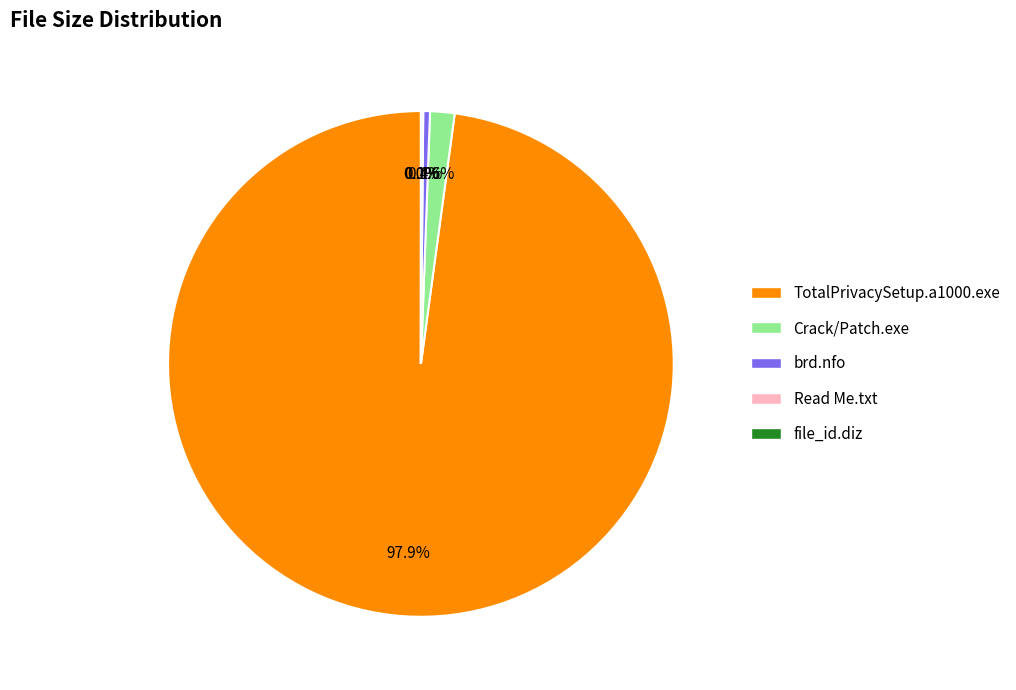

What percentage is NOT represented by TotalPrivacySetup.a1000.exe?

2.1%